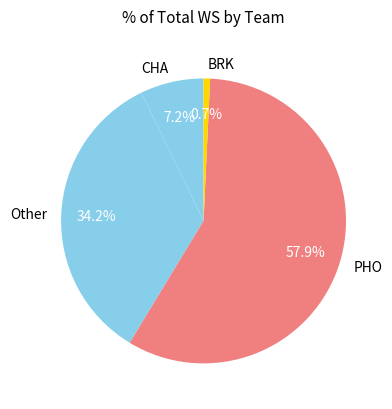

What is the largest slice in the pie chart?

PHO